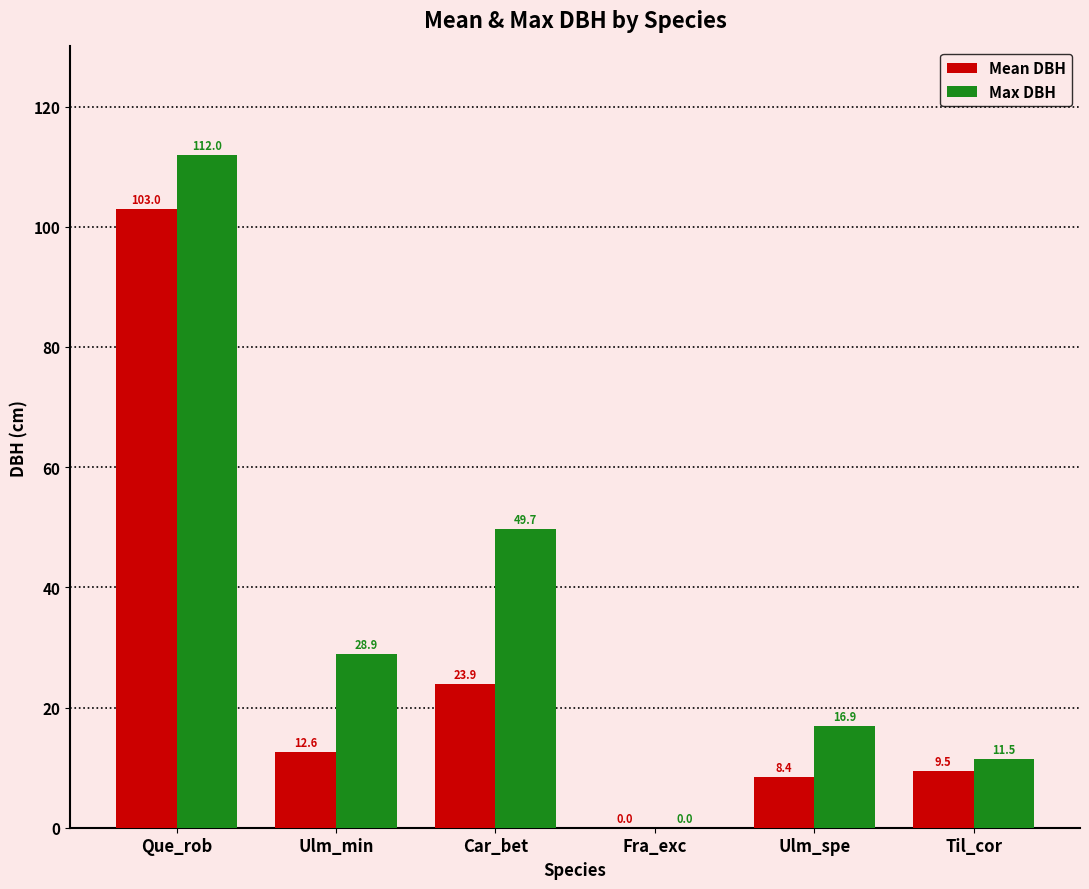

Reading left to right, what are all the values shown in this chart?

Mean DBH: Que_rob=103.0	Ulm_min=12.6	Car_bet=23.9	Fra_exc=0.0	Ulm_spe=8.4	Til_cor=9.5
Max DBH: Que_rob=112.0	Ulm_min=28.9	Car_bet=49.7	Fra_exc=0.0	Ulm_spe=16.9	Til_cor=11.5